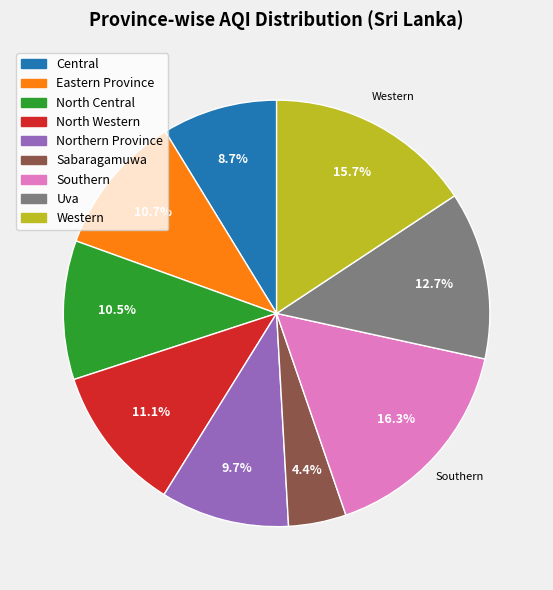

Combined, do Uva and Central account for over 50%?

No